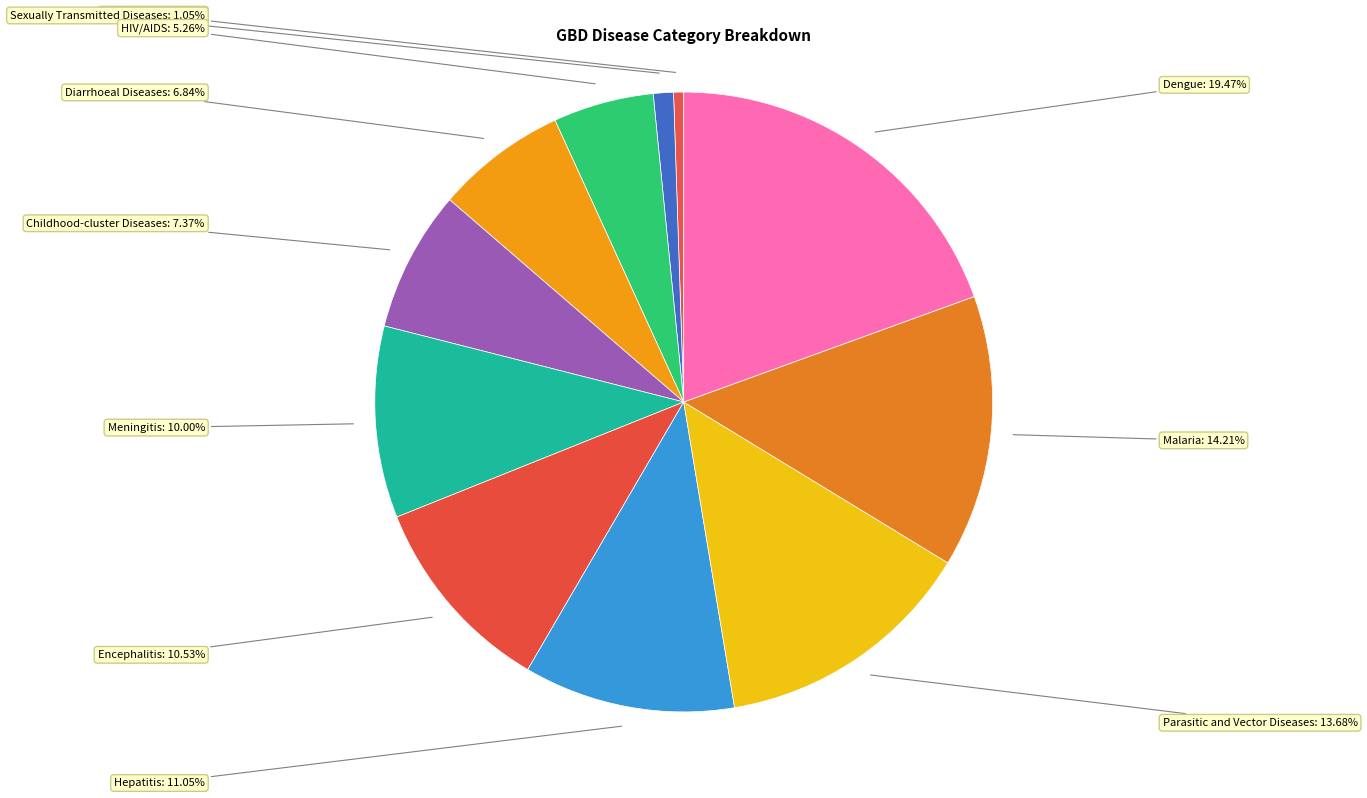

What is the total percentage of Dengue and HIV/AIDS?

24.7%